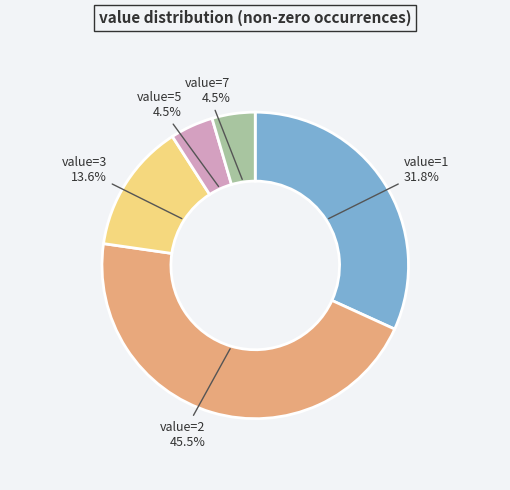

Is there any slice that represents more than half of the pie?

No